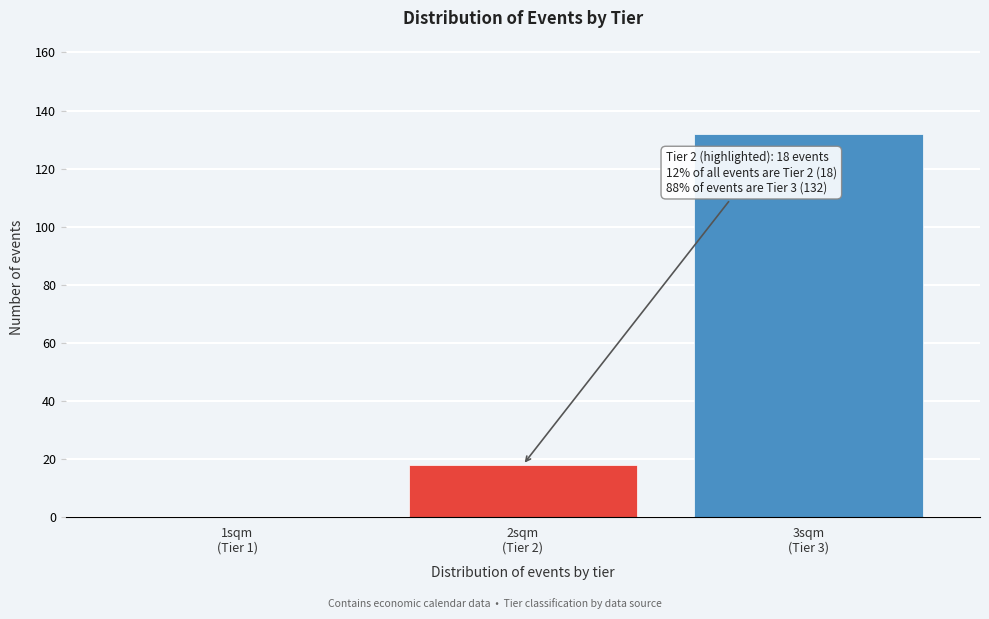

What is the sum of all values?

150